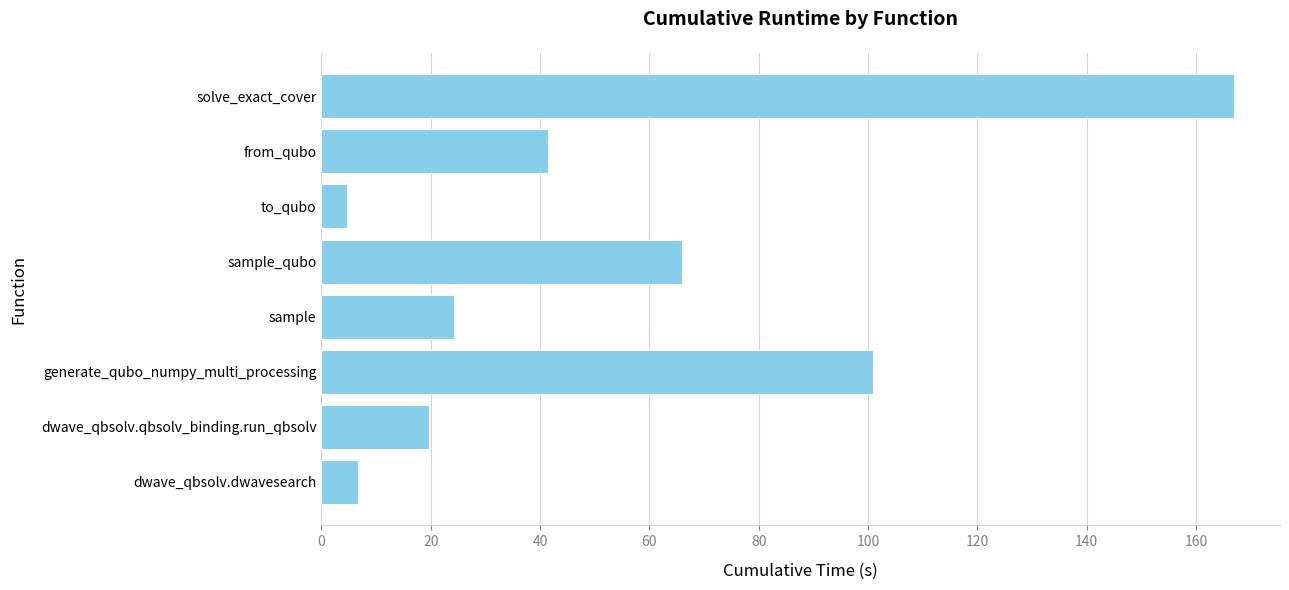

List the labels in order of value, smallest first.

to_qubo, dwave_qbsolv.dwavesearch, dwave_qbsolv.qbsolv_binding.run_qbsolv, sample, from_qubo, sample_qubo, generate_qubo_numpy_multi_processing, solve_exact_cover